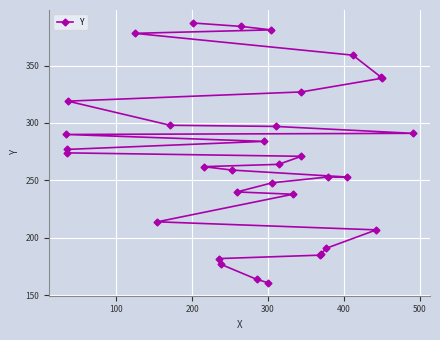

True or false: the data has more than 0 interior local peaks.

False